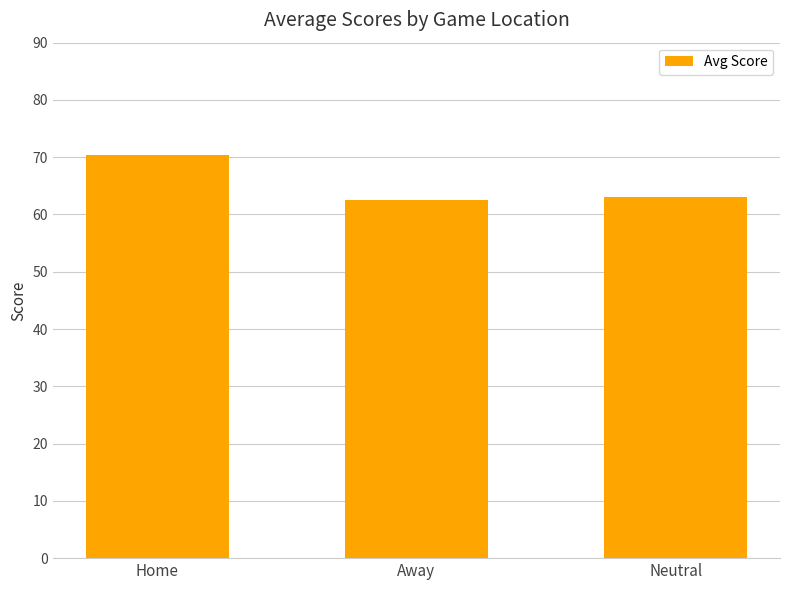

What is the maximum value shown in the chart?

70.4